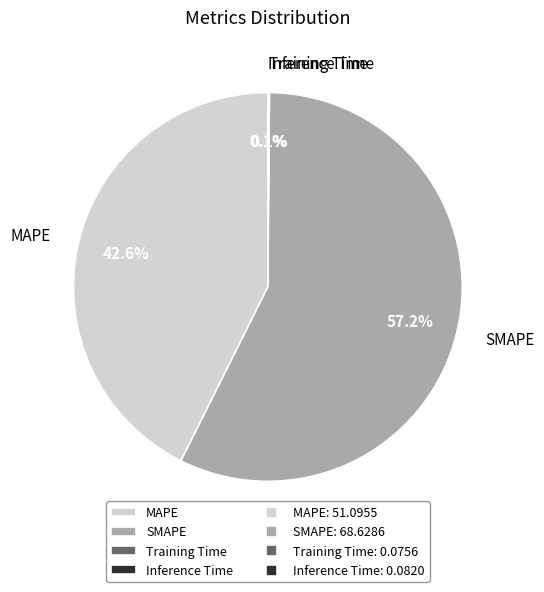

To the nearest percent, what is the difference between the largest and smallest slice percentages?

57%